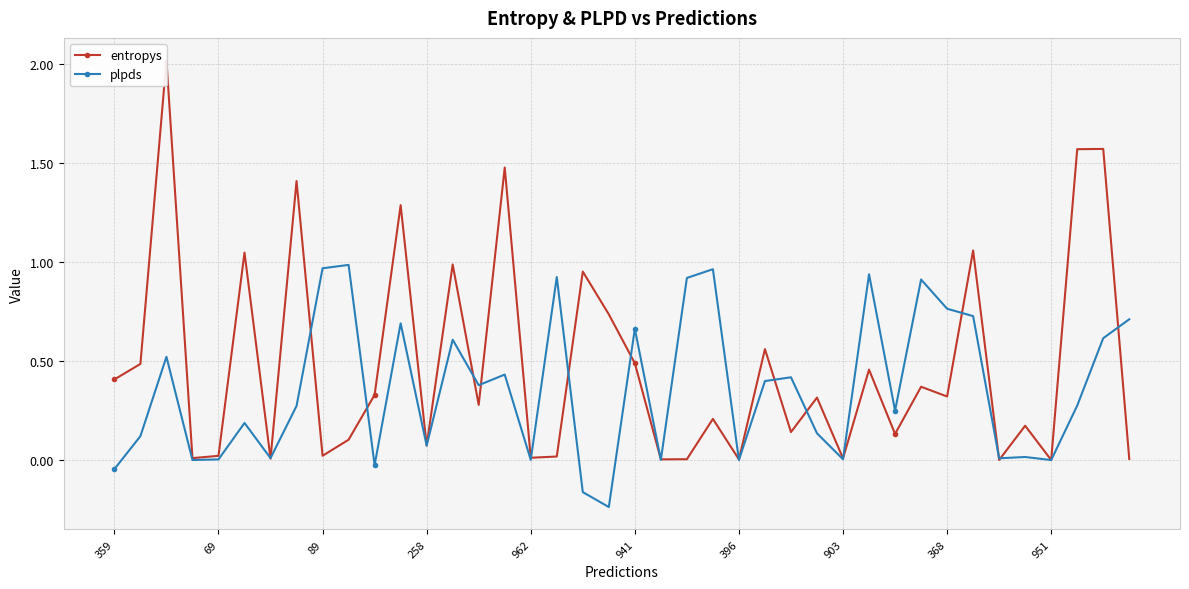

The plpds series shows 1.3 at 29. True or false?

False